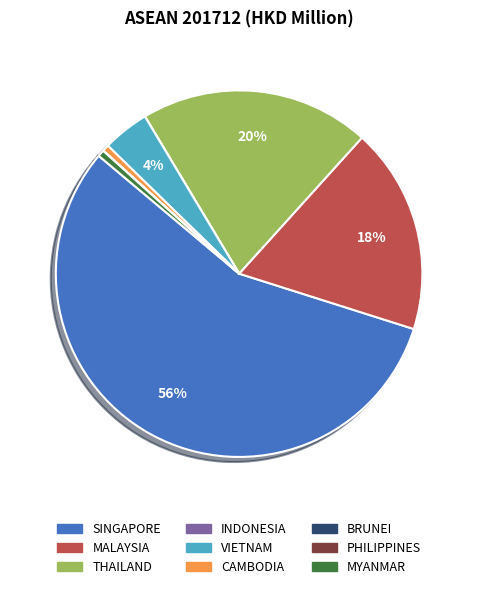

Is there a majority slice in this chart?

Yes